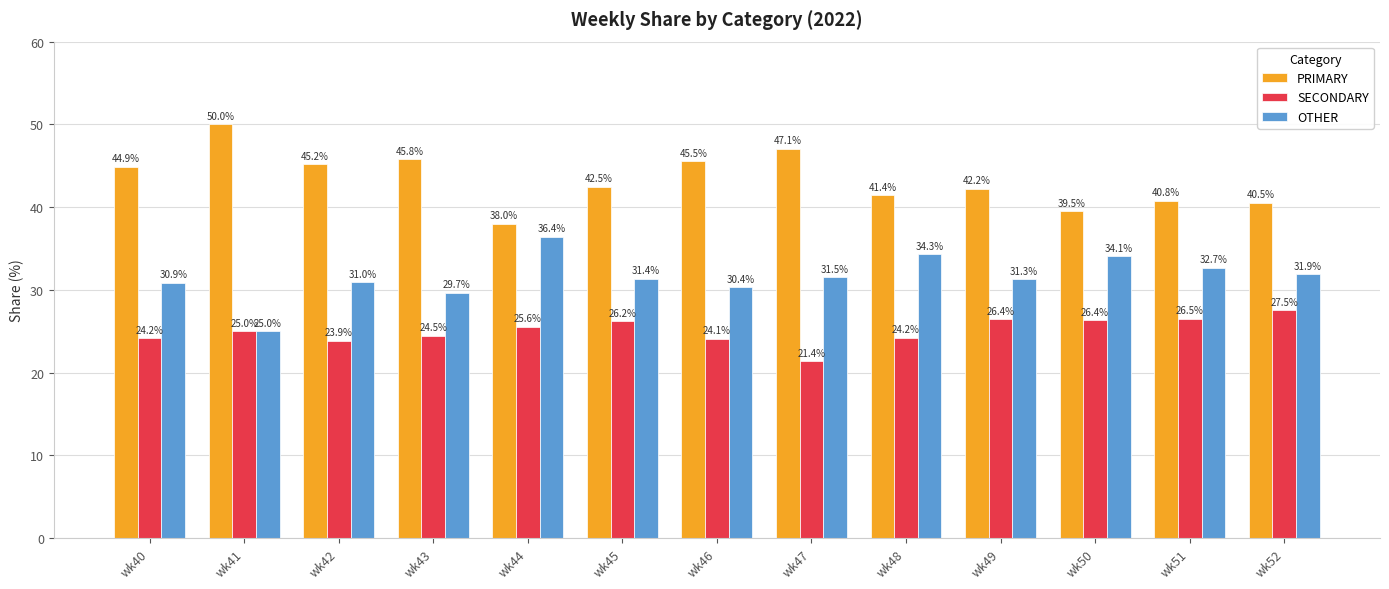

At how many categories does at least one series exceed 39?

12